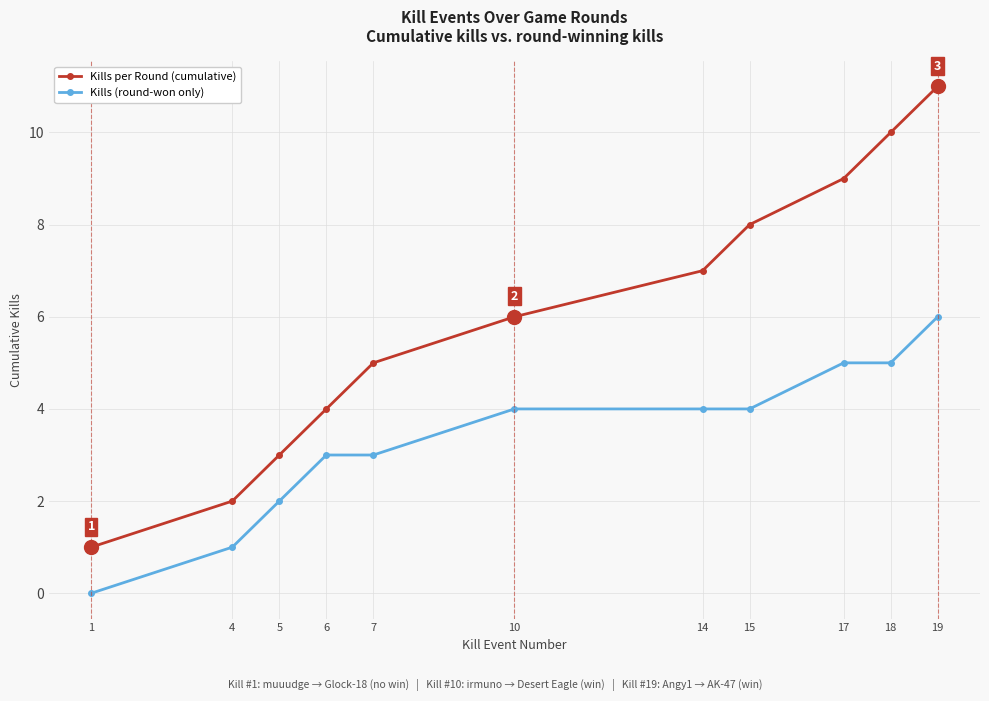

What is the value of the Kills (round-won only) point at the 7th from the left?

4